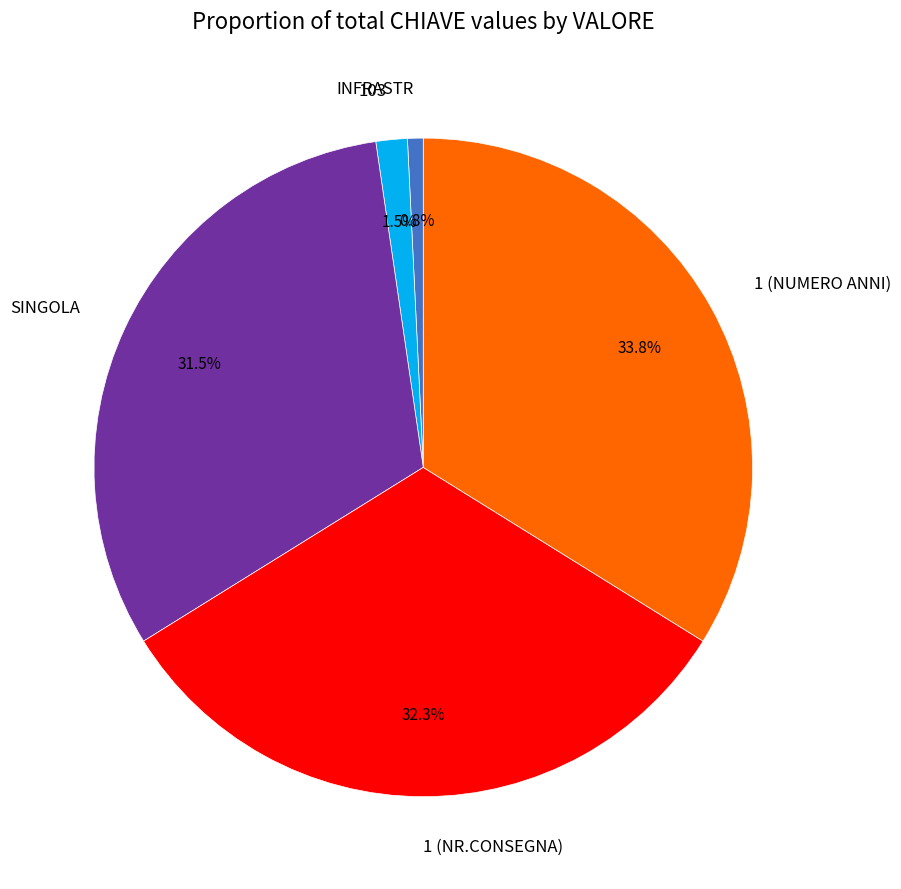

What is the smallest slice in the pie chart?

INFRASTR